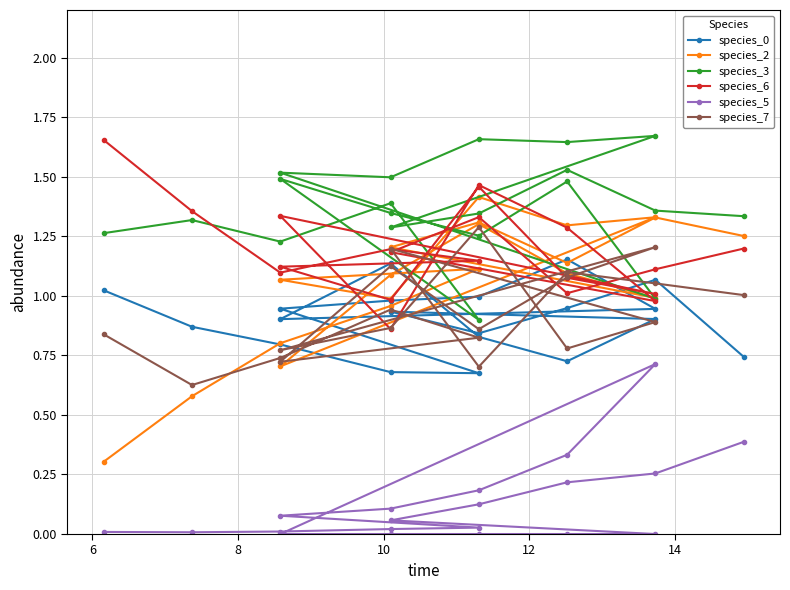

How many times do species_7 and species_3 cross each other?

2